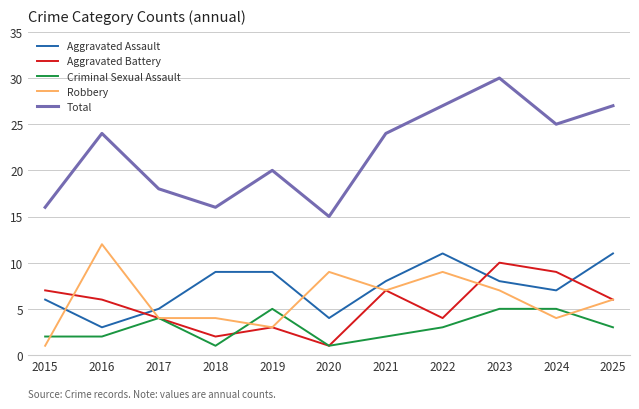

The value of Aggravated Battery at 2021 is 7. True or false?

True